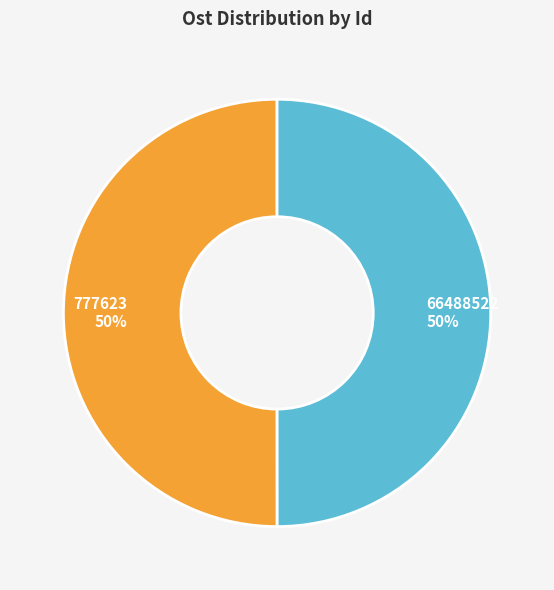

To the nearest percent, what is the combined percentage of 777623 and 66488522?

100%